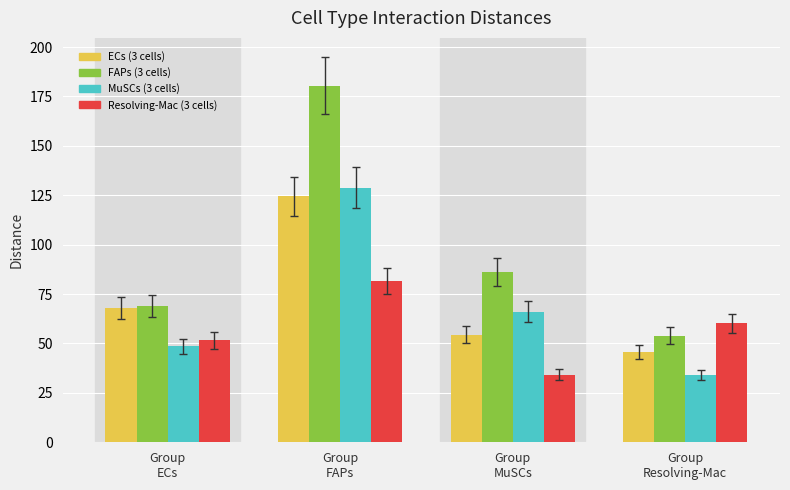

Which series has the largest range (max minus min)?

FAPs (3 cells)